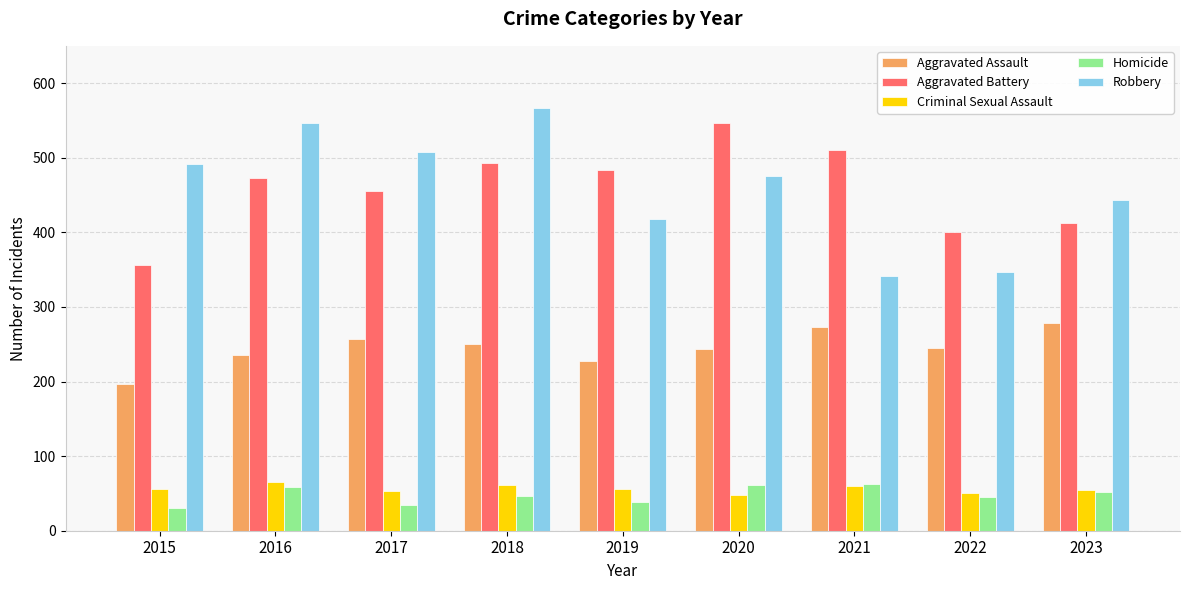

Is the value of Homicide at 2021 greater than the value of Aggravated Assault at 2016?

No